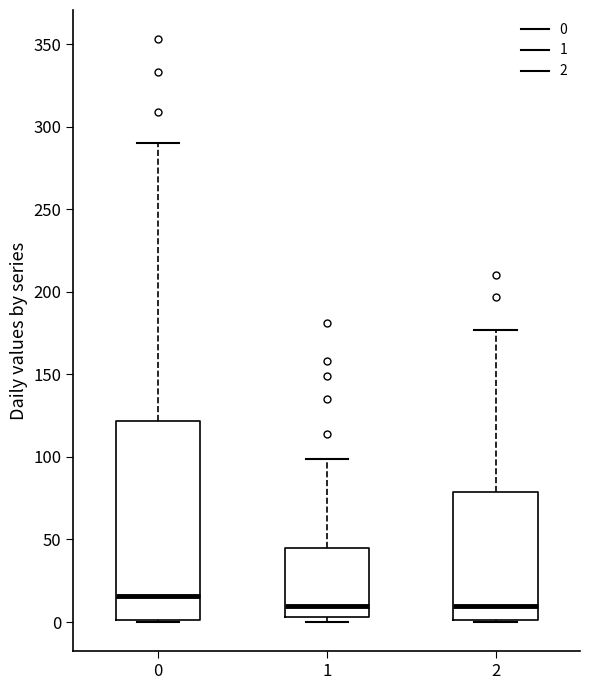

Where does the upper whisker of the box at x = 2 end on the y-axis? The values are not printed on the chart, so give them approximately, as read against the axis.

175